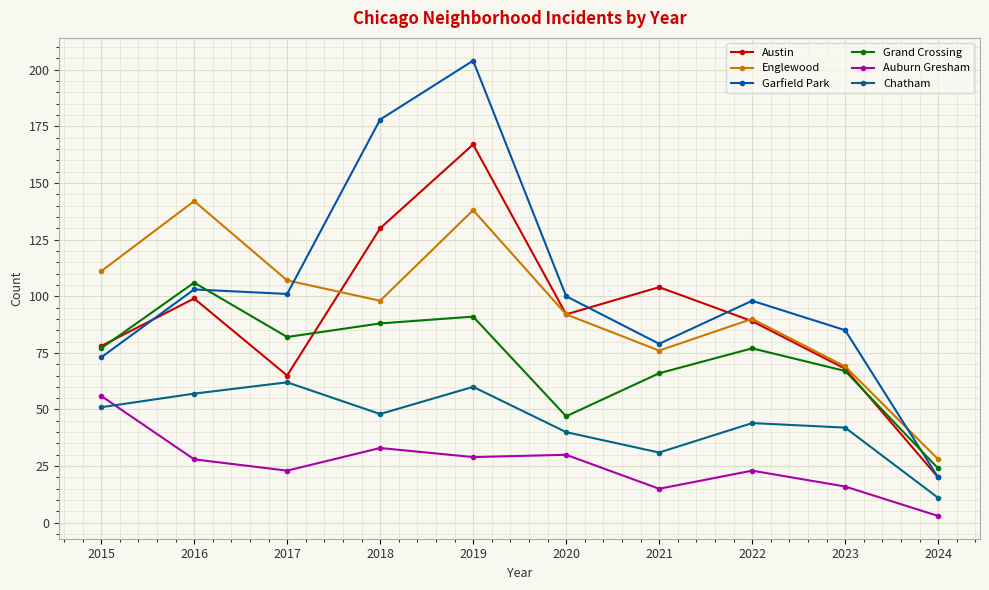

In Austin, how many points are higher than both neighbors (excluding endpoints)?

3